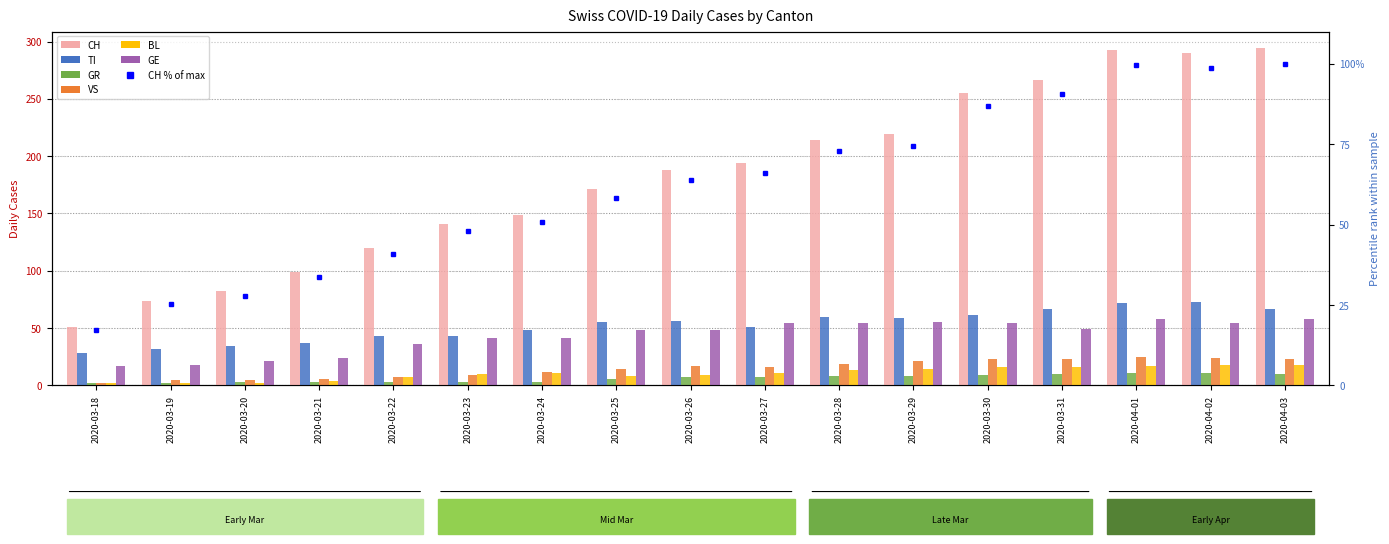

Where is CH nearest to the value 172?

2020-03-25